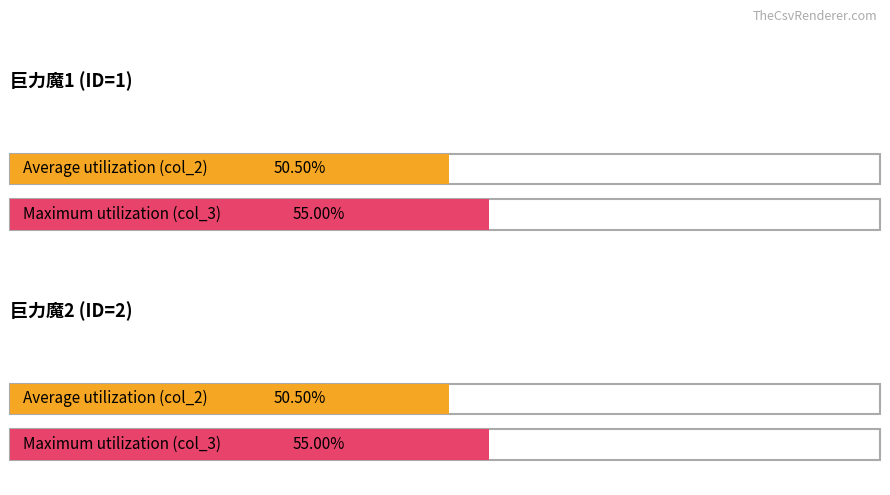

True or false: col_3 has a value of 19 at 巨力魔2.

False